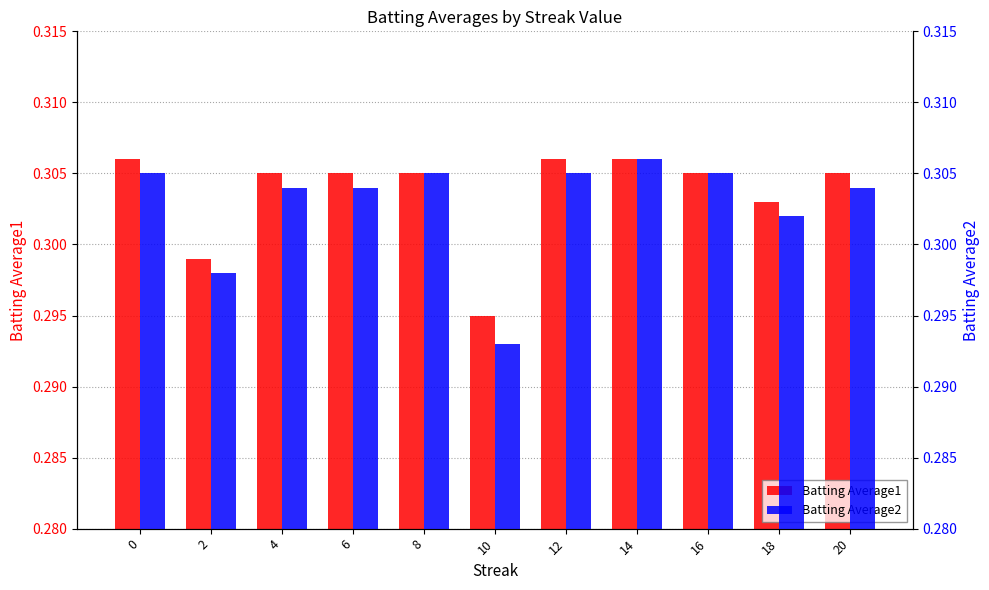

At which category is the sum across all series the highest?

14